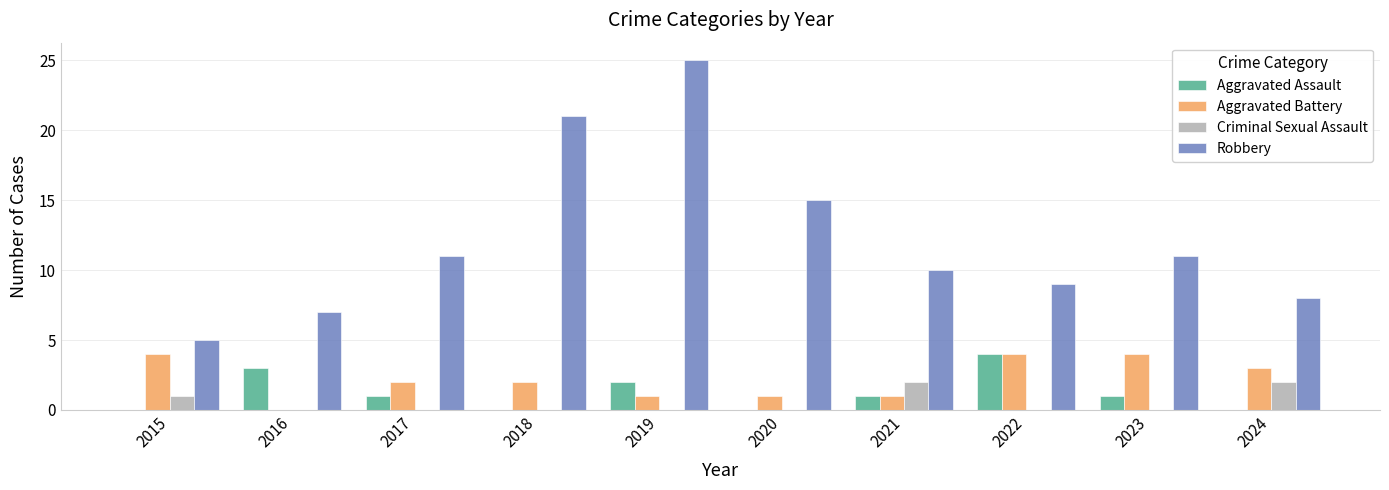

Which series changed the most between 2016 and 2019?

Robbery